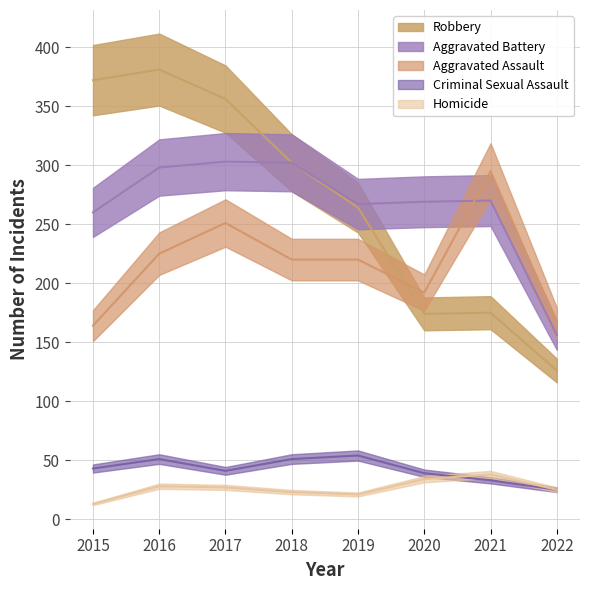

Reading left to right, list all the values displayed in this chart.

Aggravated Assault: 164	225	251	220	220	192	295	166
Aggravated Battery: 260	298	303	302	267	269	270	156
Criminal Sexual Assault: 43	51	41	51	54	39	33	25
Homicide: 13	28	27	23	21	34	38	25
Robbery: 372	381	356	302	264	174	175	126